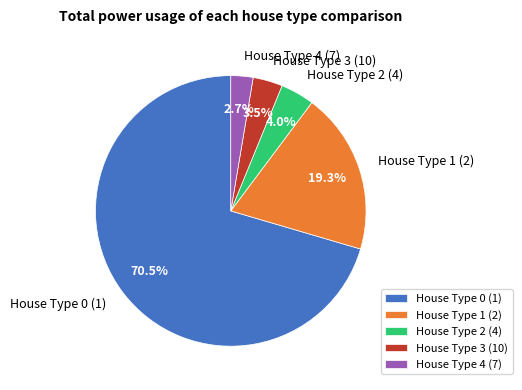

Do House Type 0 (1) and House Type 4 (7) together represent more than half of the pie?

Yes